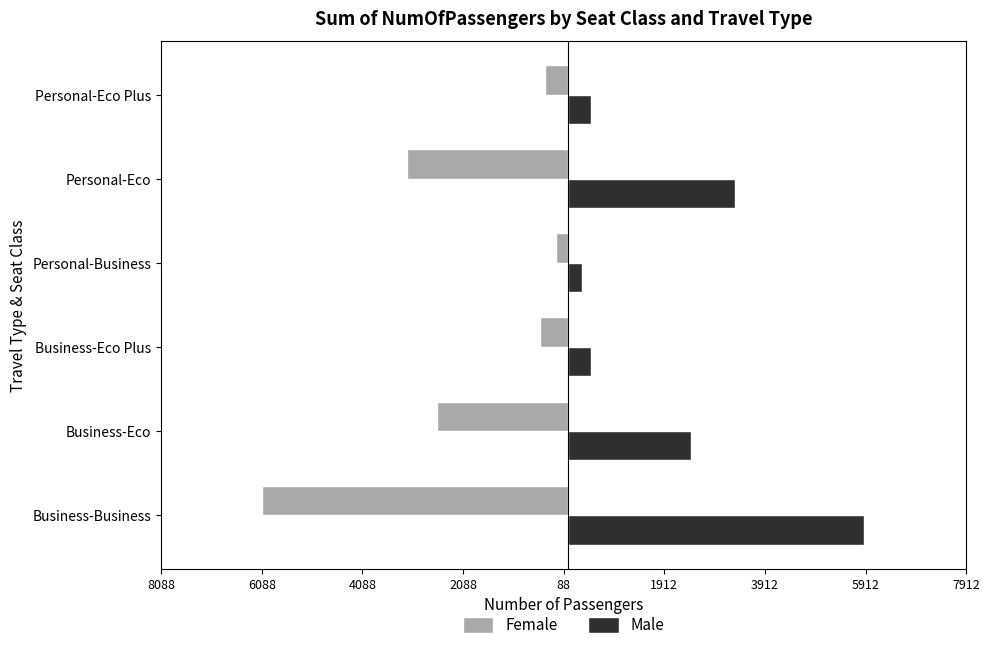

What are all the series names shown in the legend?

Female, Male